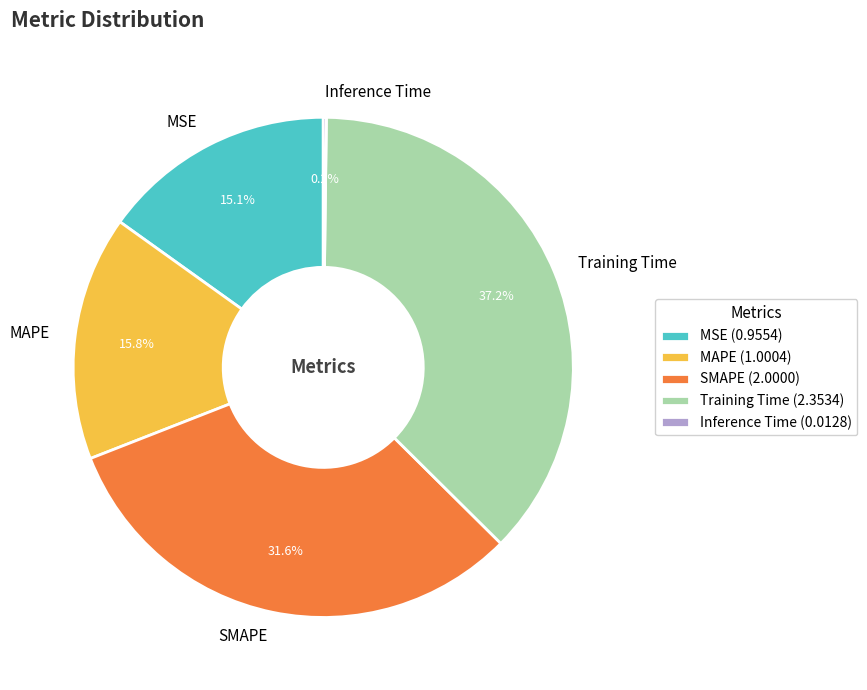

Combined, do SMAPE and MSE account for over 50%?

No